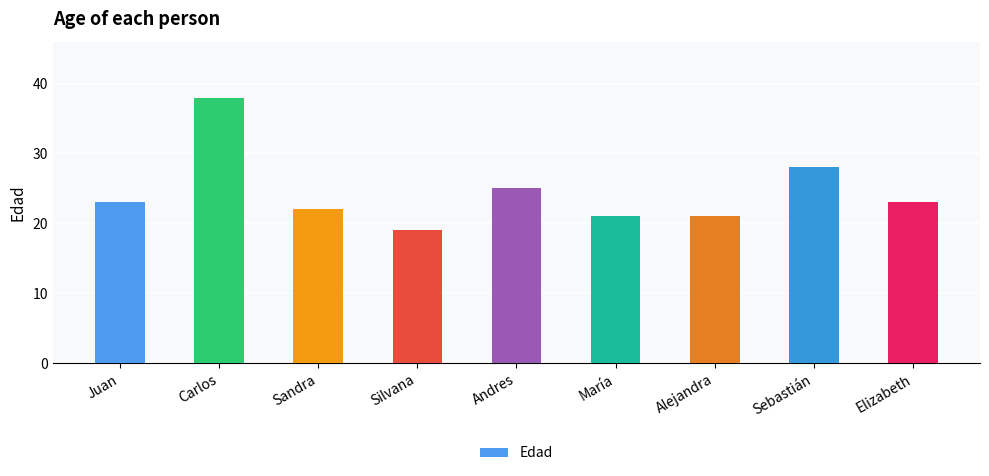

Reading left to right, extract all data points from this chart.

23	38	22	19	25	21	21	28	23